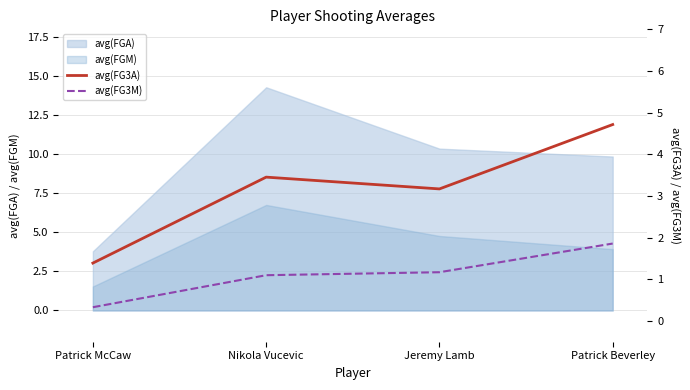

True or false: avg(FG3A) and avg(FG3M) cross at least once.

False